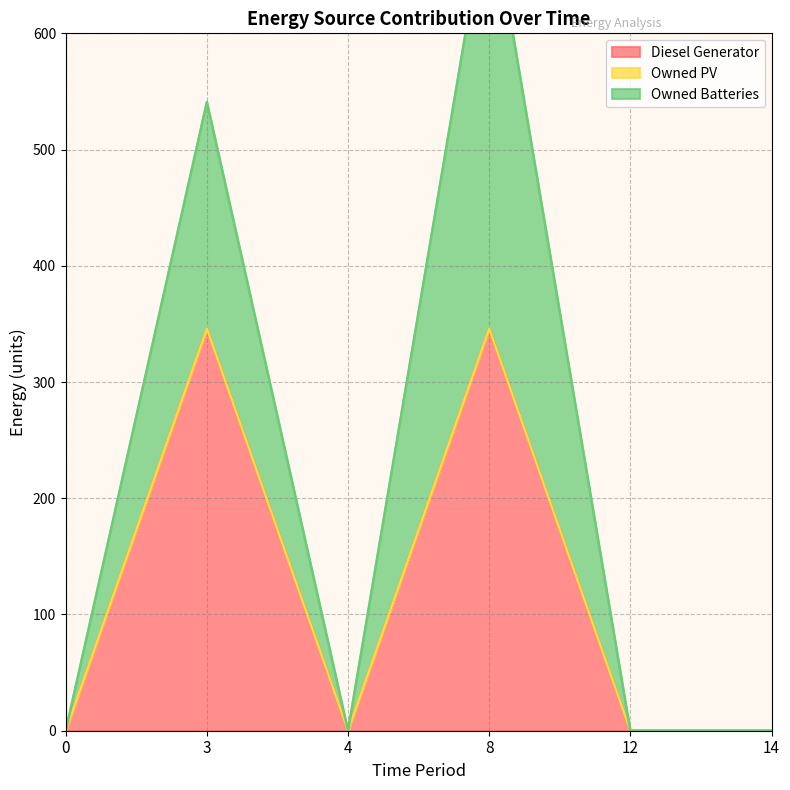

At which label does Diesel Generator reach its peak?

3